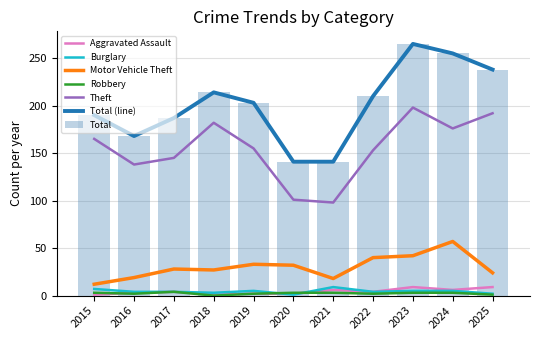

What is the lowest value of the Theft series?

98